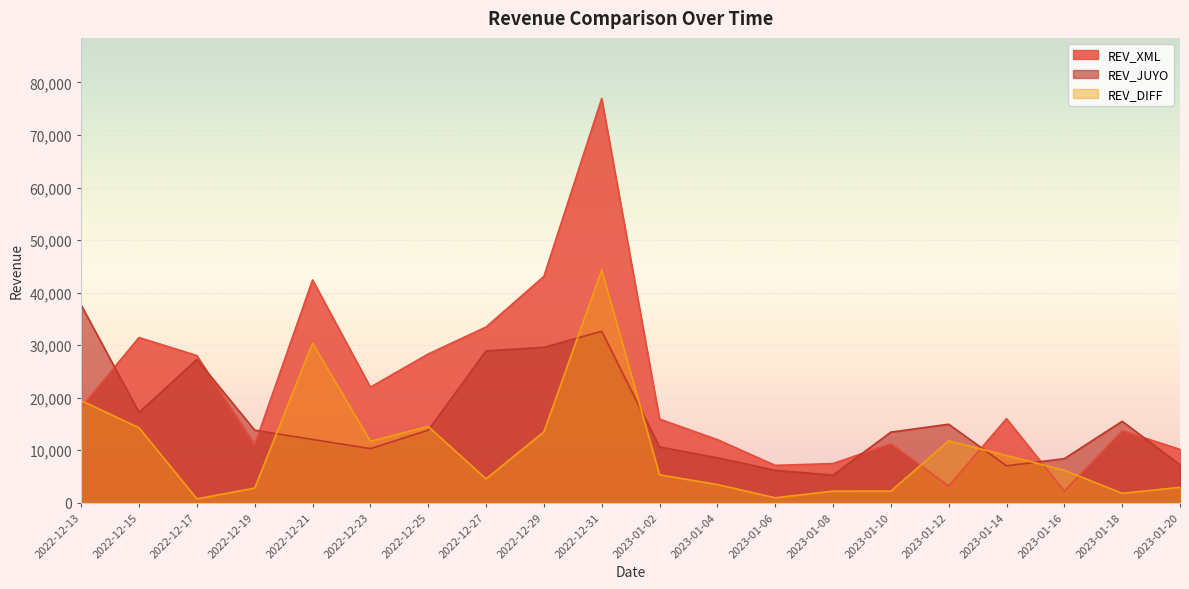

Read the REV_DIFF value at 2023-01-04.

3457.9